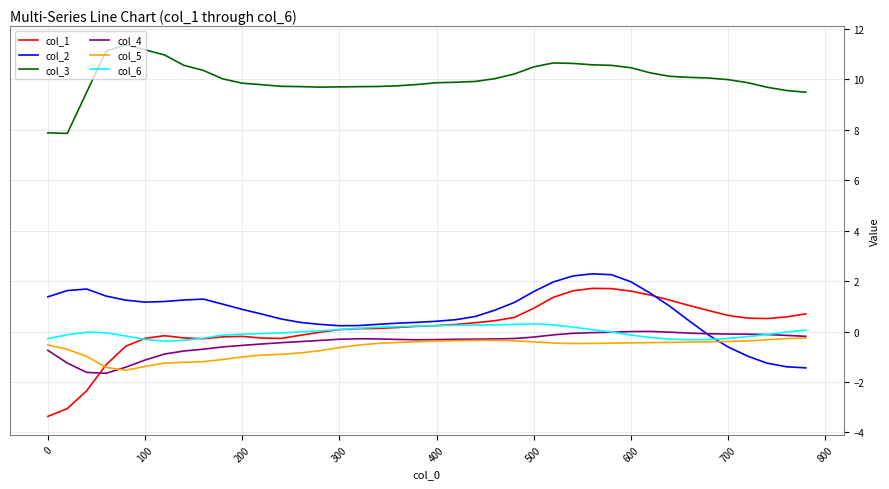

Which series has the largest total across all categories?

col_3